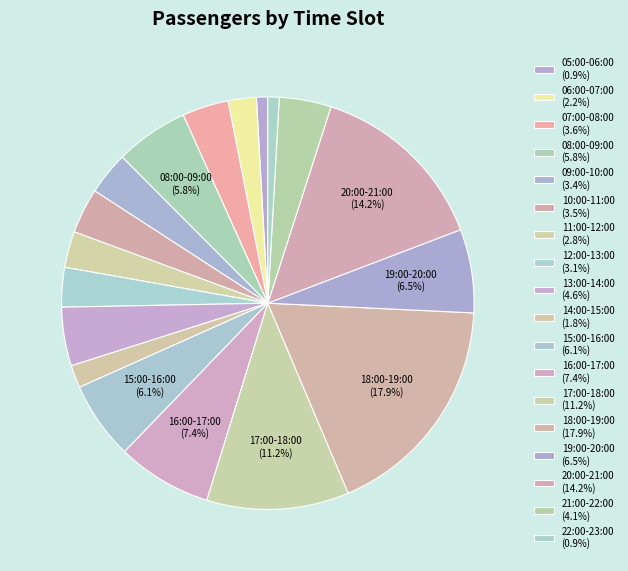

Count the number of slices in the pie.

18